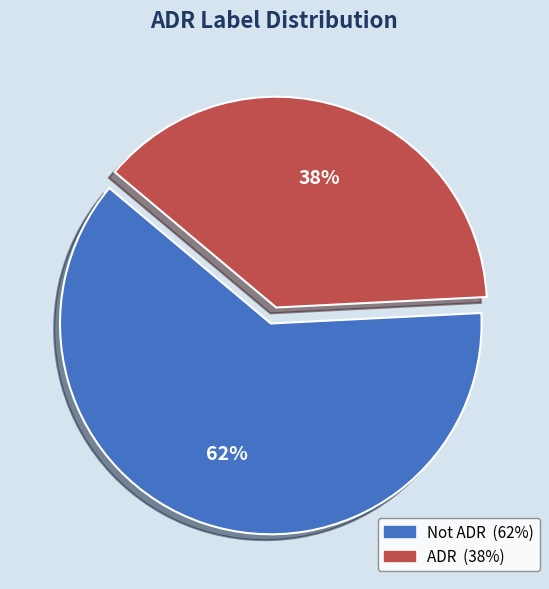

Combined, do Not ADR and ADR account for over 50%?

Yes